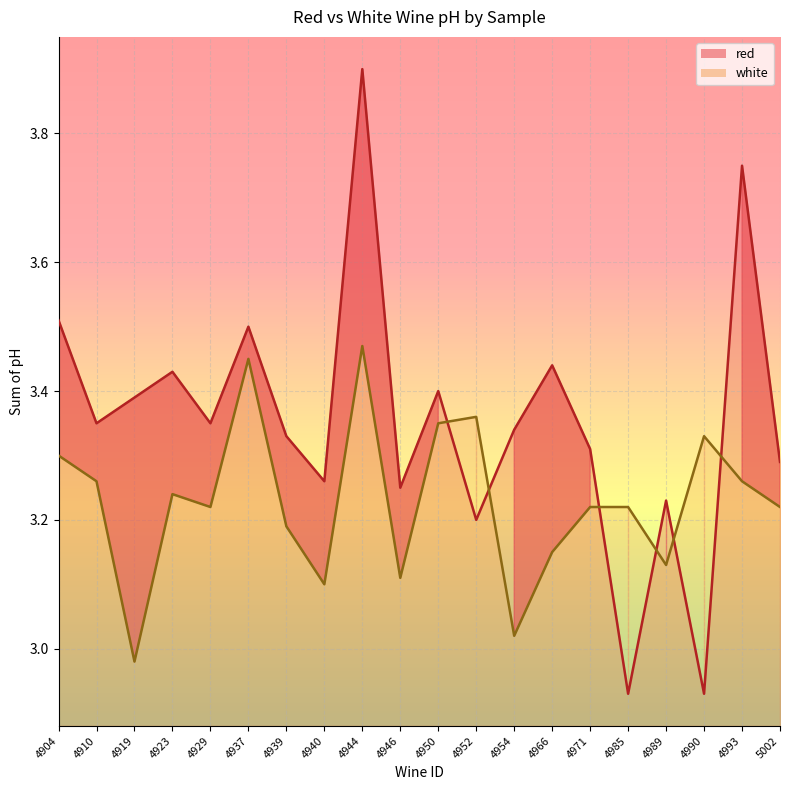

In white, how many points are higher than both neighbors (excluding endpoints)?

5